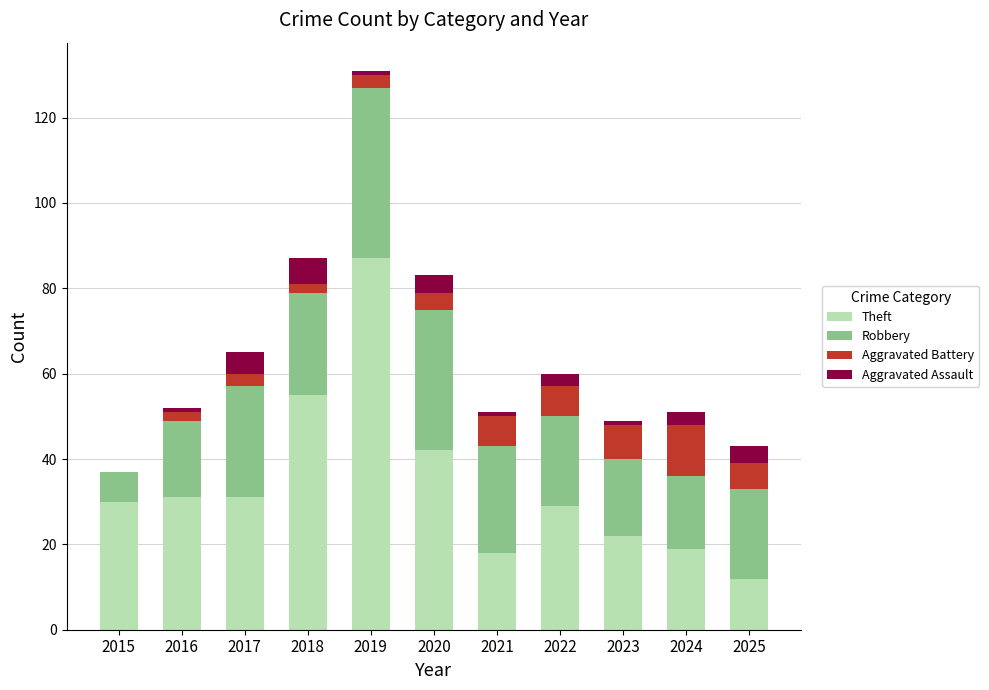

What is the total value across all series at 2017?

65